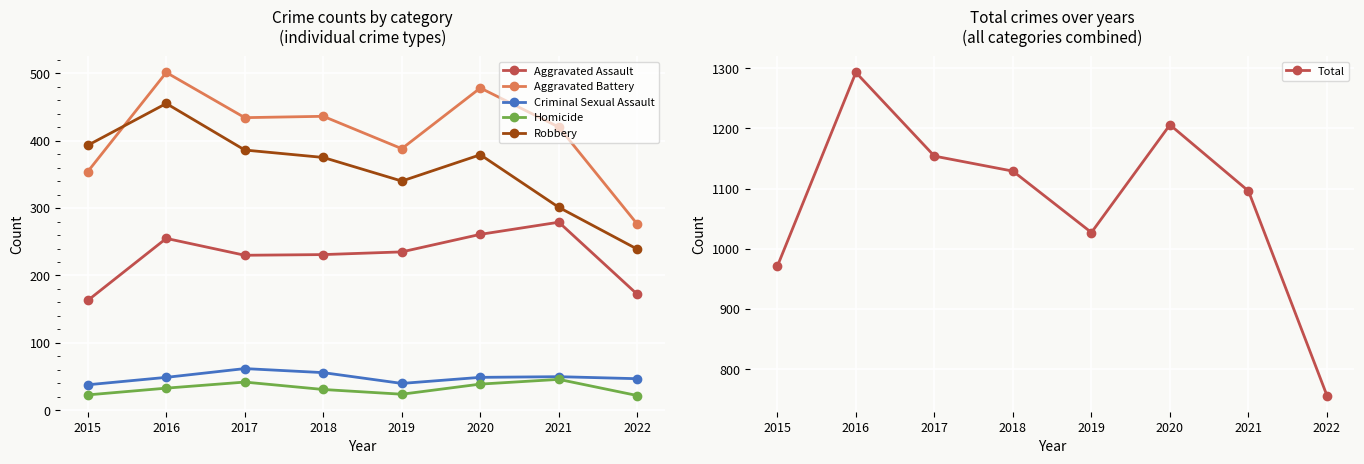

What is the value of the Homicide point at the 6th from the left?

39